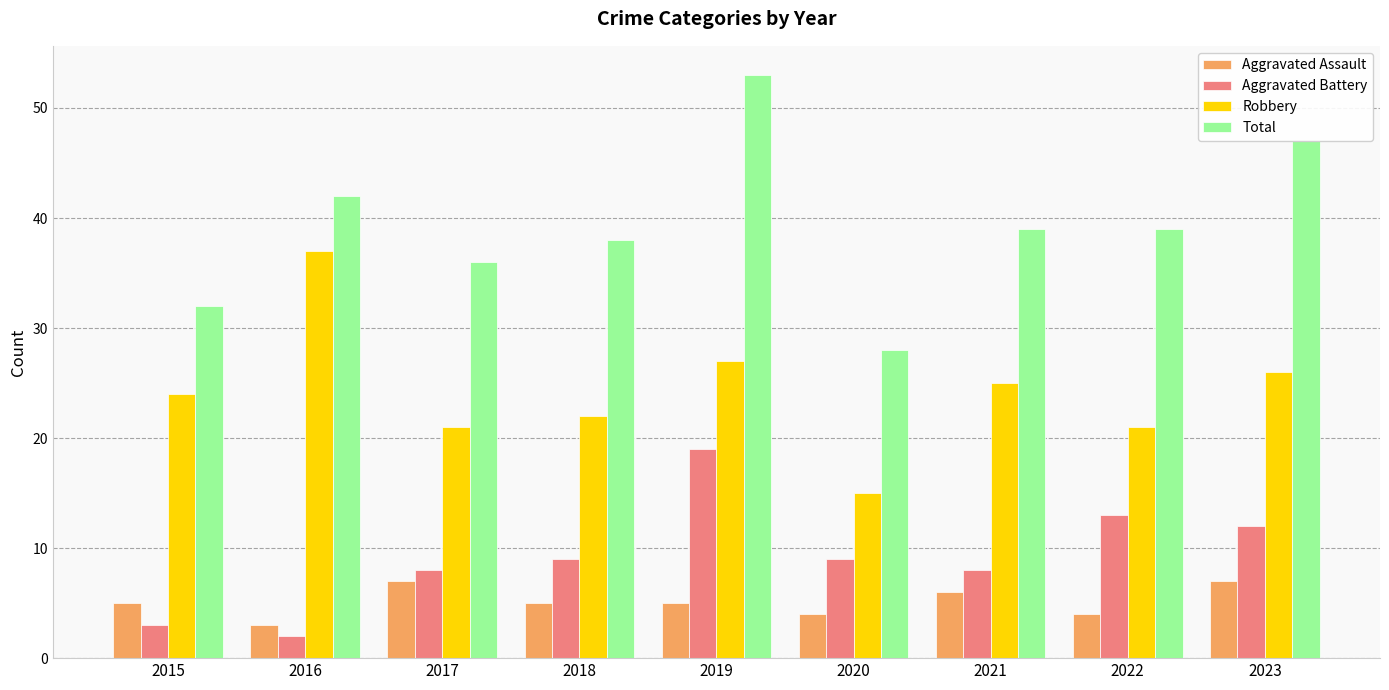

What is the highest value of the Aggravated Assault series?

7